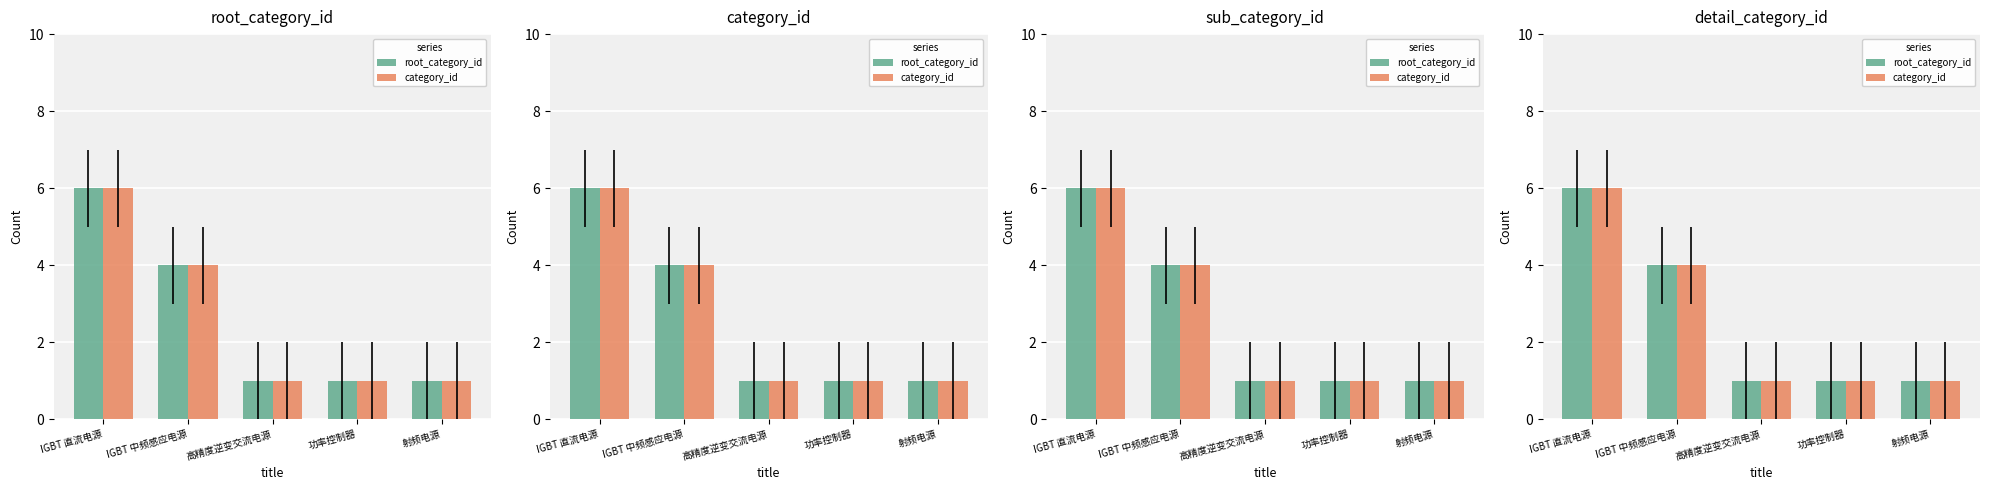

What is the maximum value shown in the chart?

6